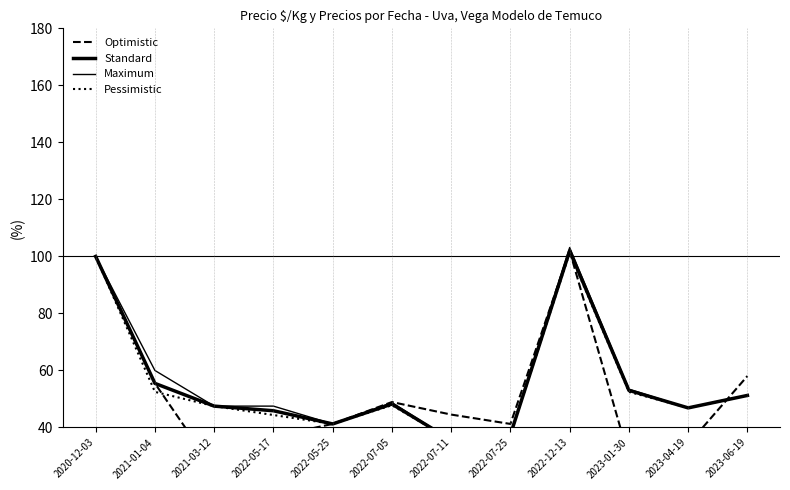

Is it true that Optimistic equals 48.9 at 2022-07-05?

True